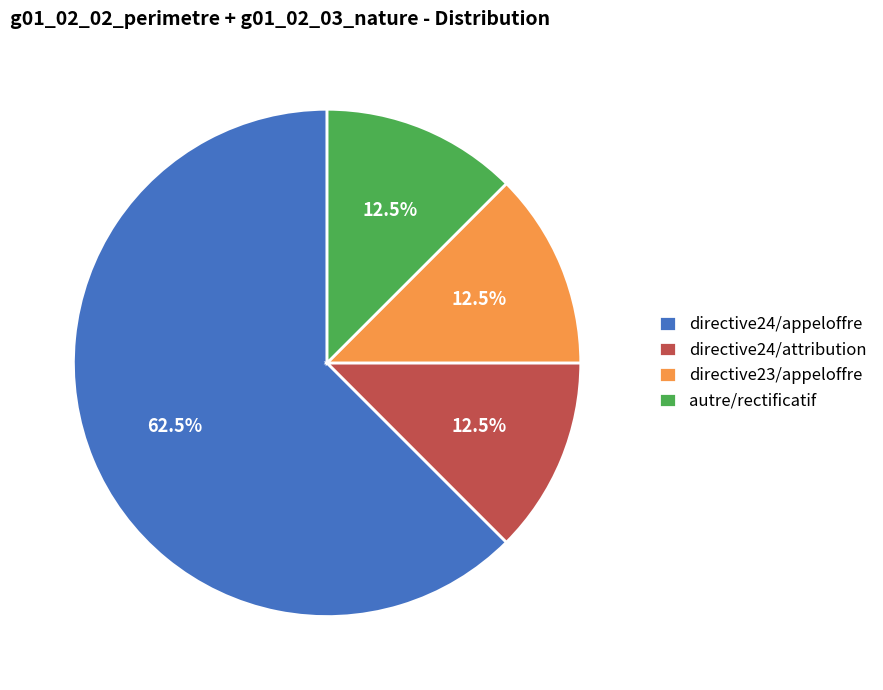

Which has a higher value, directive24/appeloffre or directive23/appeloffre?

directive24/appeloffre